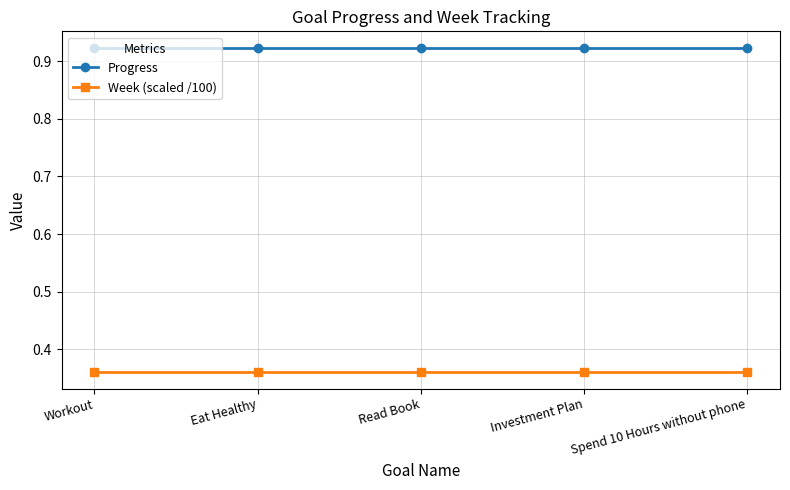

What is the total value across all series at Workout?

1.3